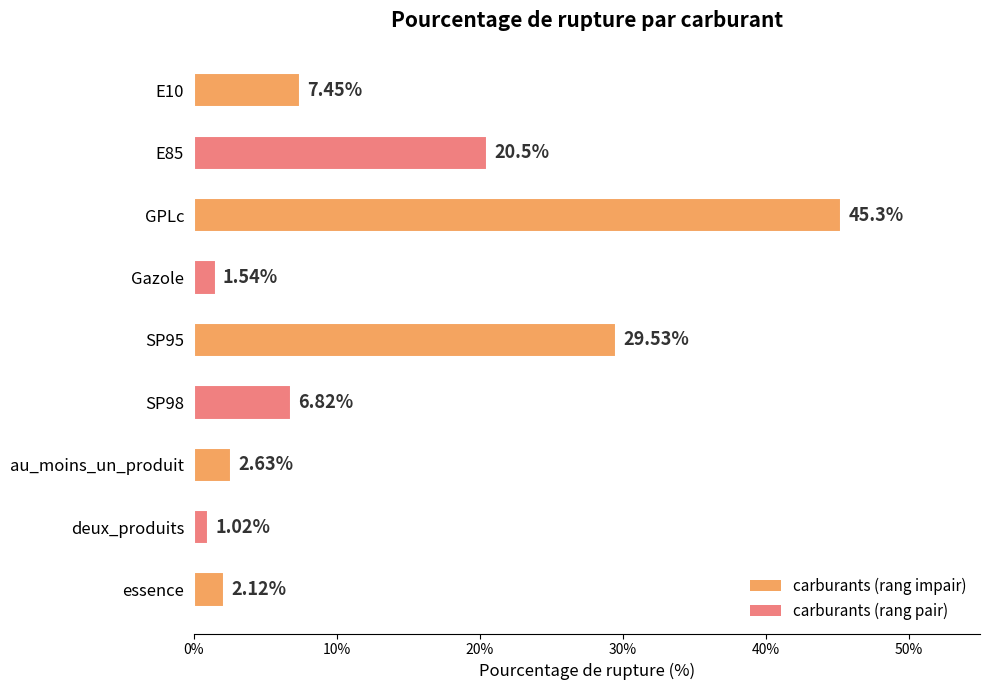

How many data points are less than 6?

4